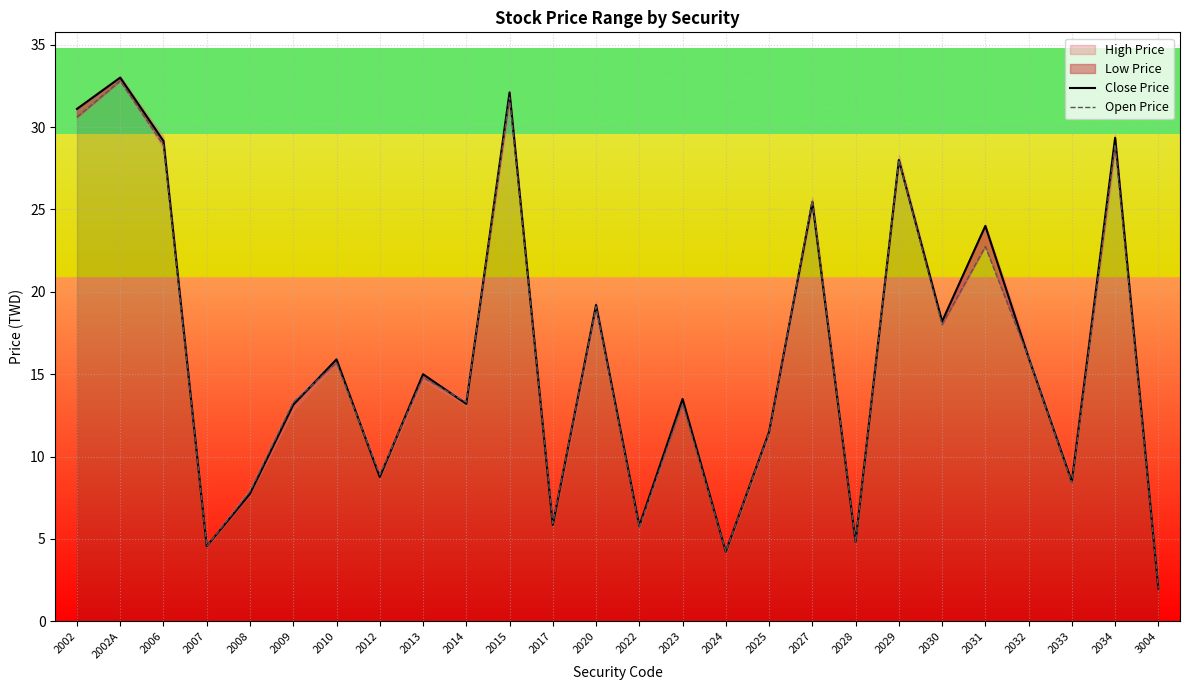

How many intersections are there between Close Price and Open Price?

10